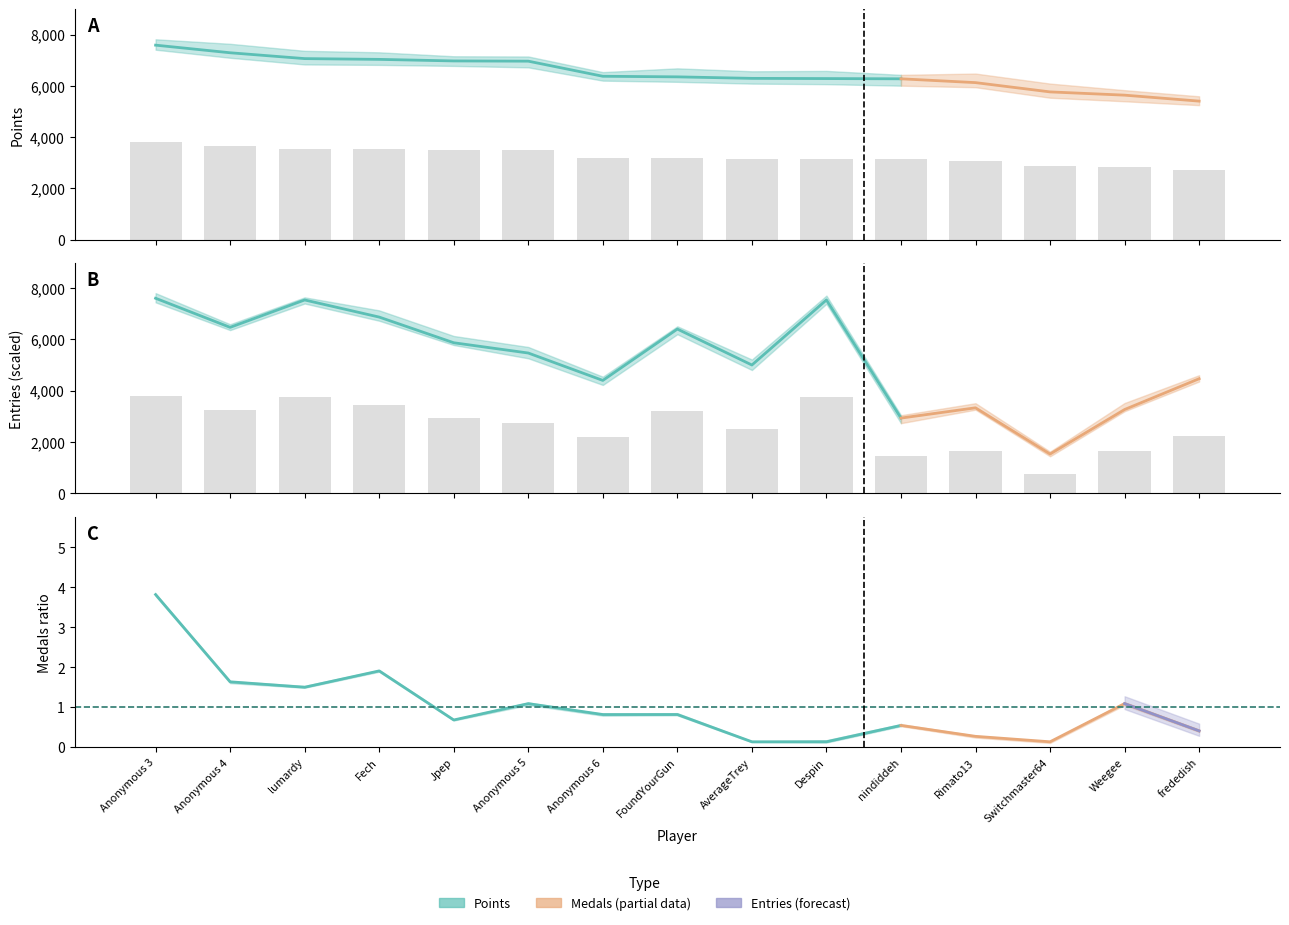

At Fech, list the series in order from smallest to largest.

Entries, Points